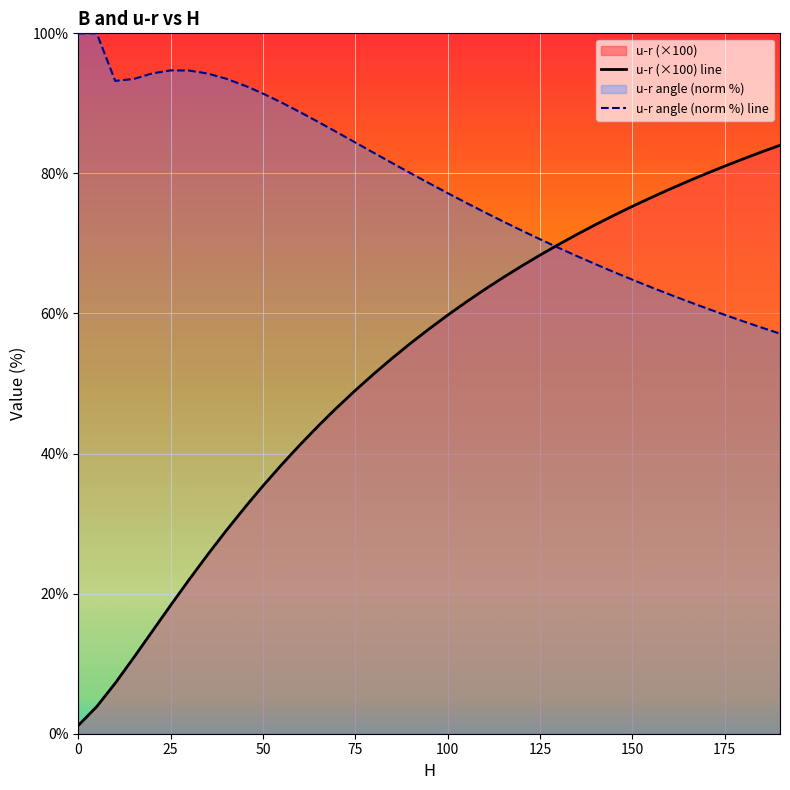

Which series has the widest spread of values?

u-r (×100) line